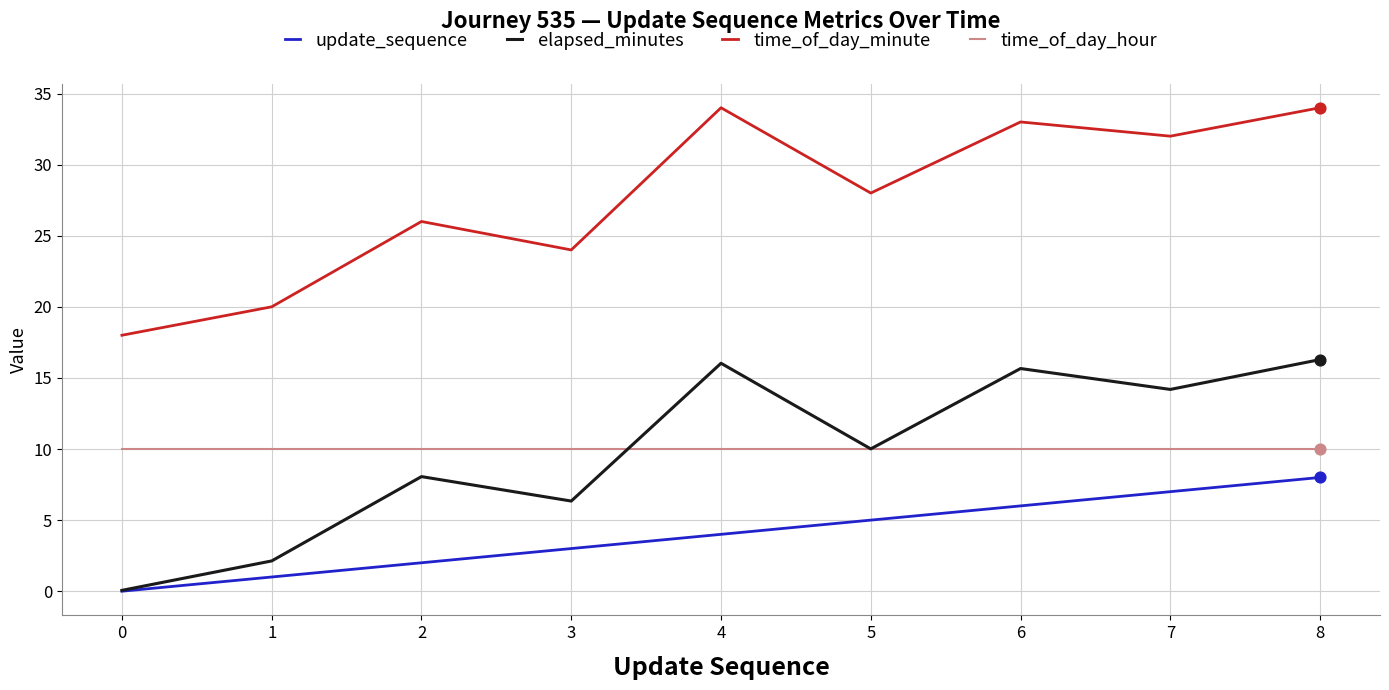

What are all the series names shown in the legend?

update_sequence, elapsed_minutes, time_of_day_minute, time_of_day_hour